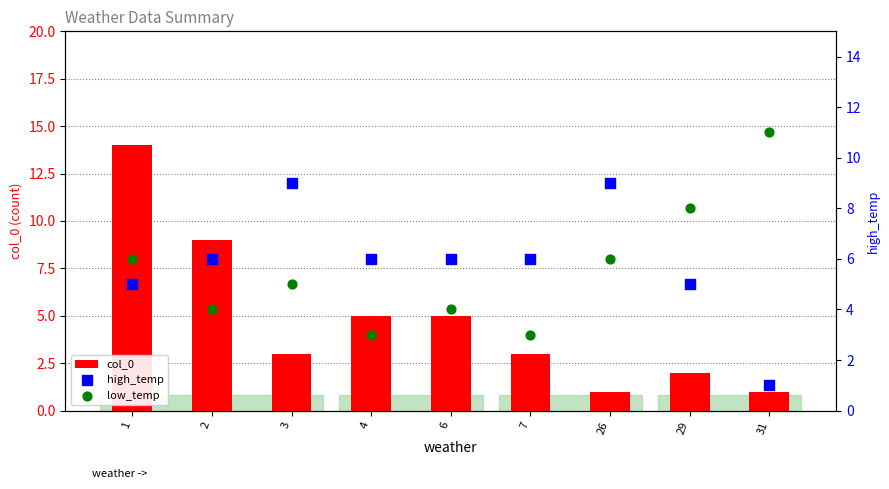

Which series reaches the minimum Y coordinate?

col_0